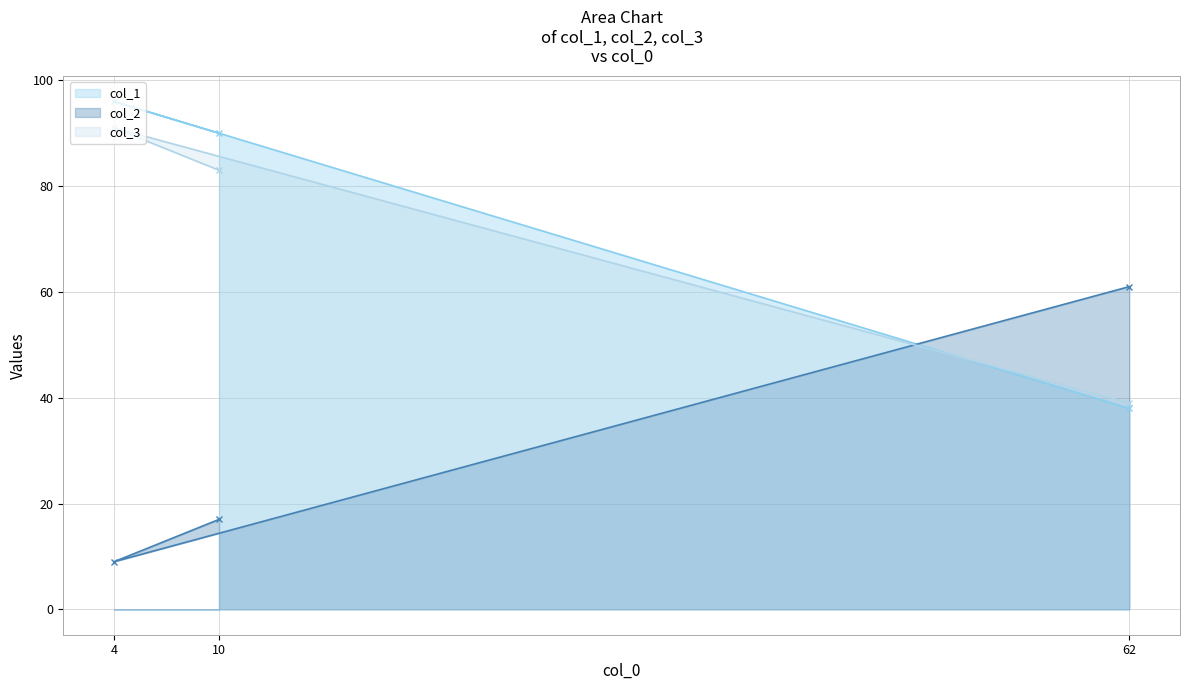

Read the col_2 value at 10, to the nearest 10.

20